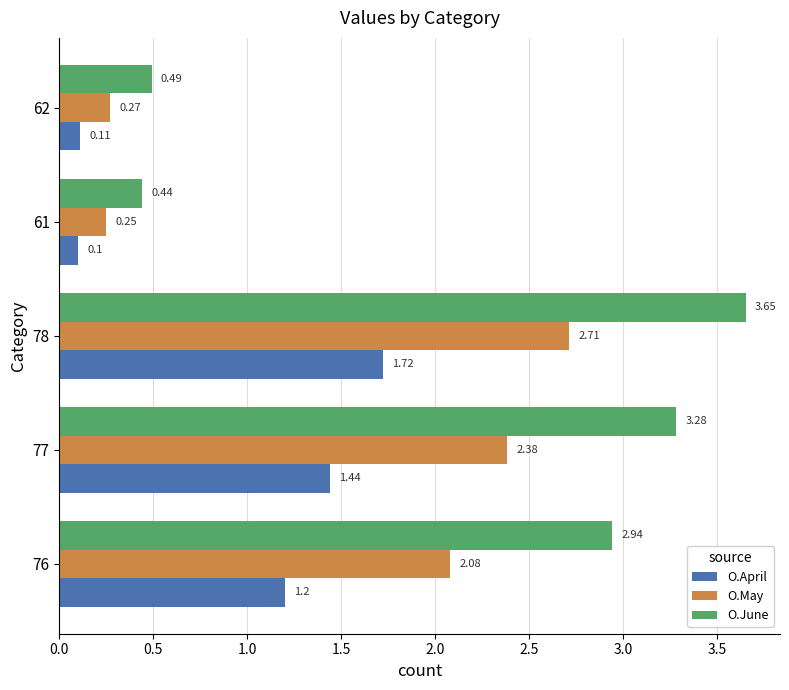

How many data points in O.April are above 1?

3